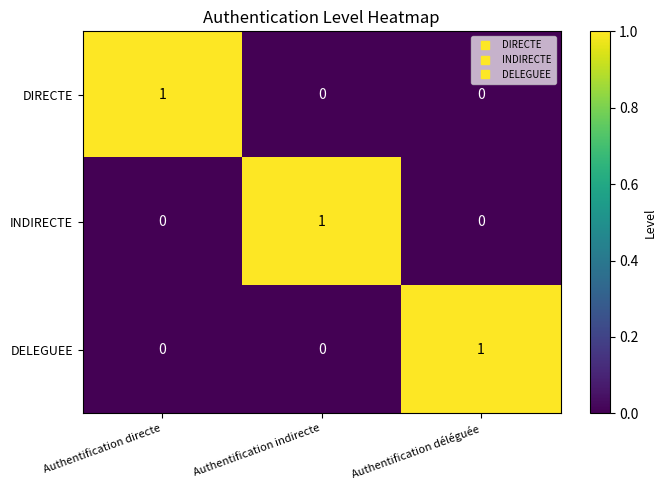

The DELEGUEE series shows 0 at Authentification directe. True or false?

True